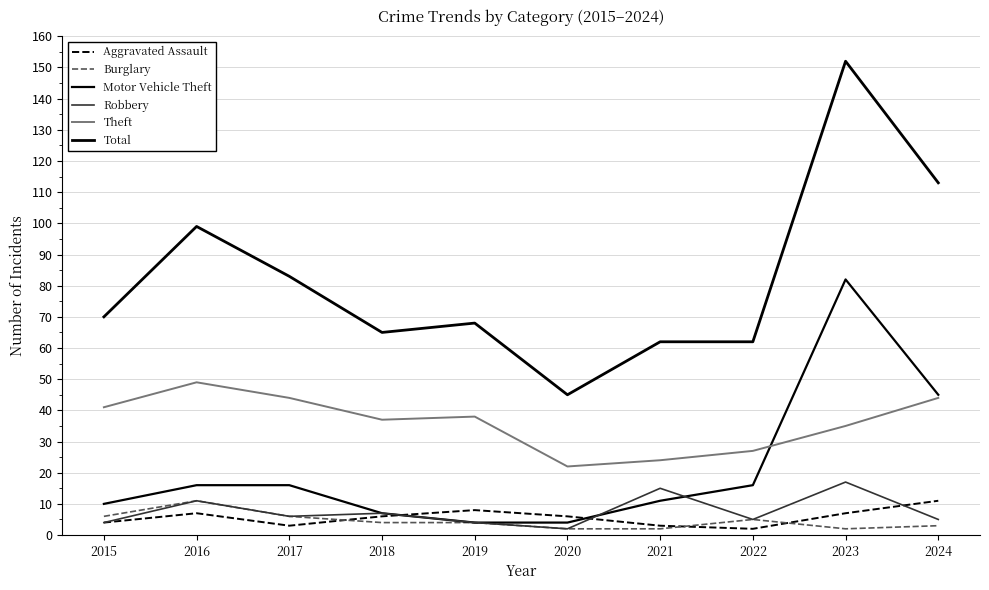

How many series are shown in this chart?

6